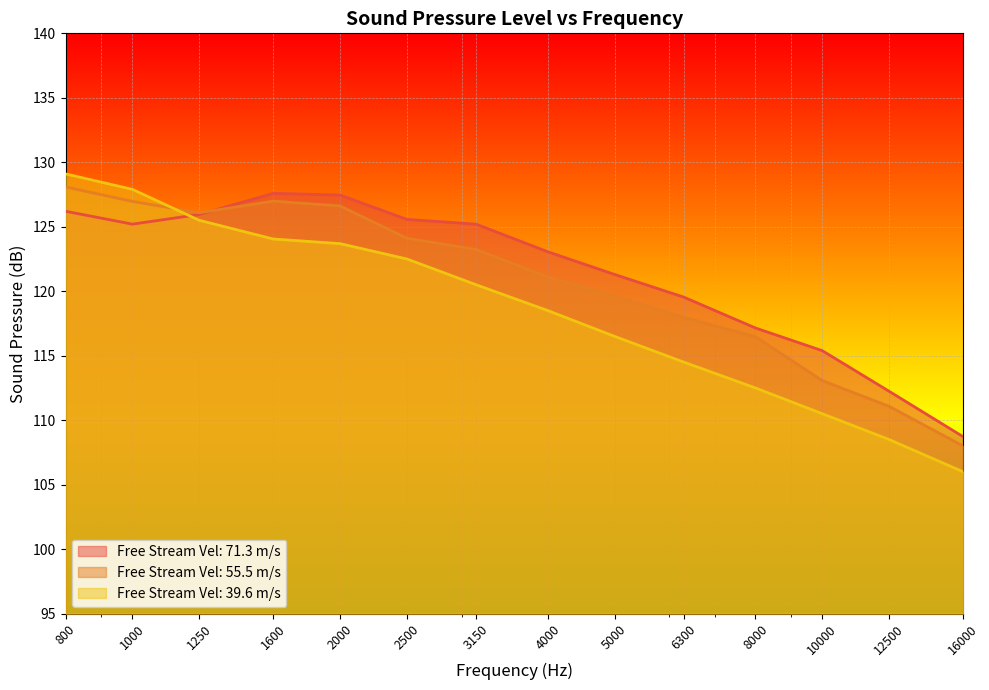

At which label does vel_55.5 reach its minimum?

16000